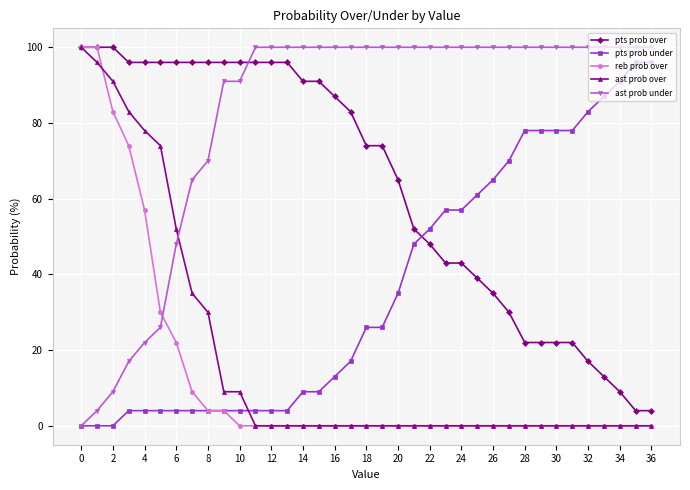

What is the value of the pts prob over point at the 1st from the left?

100